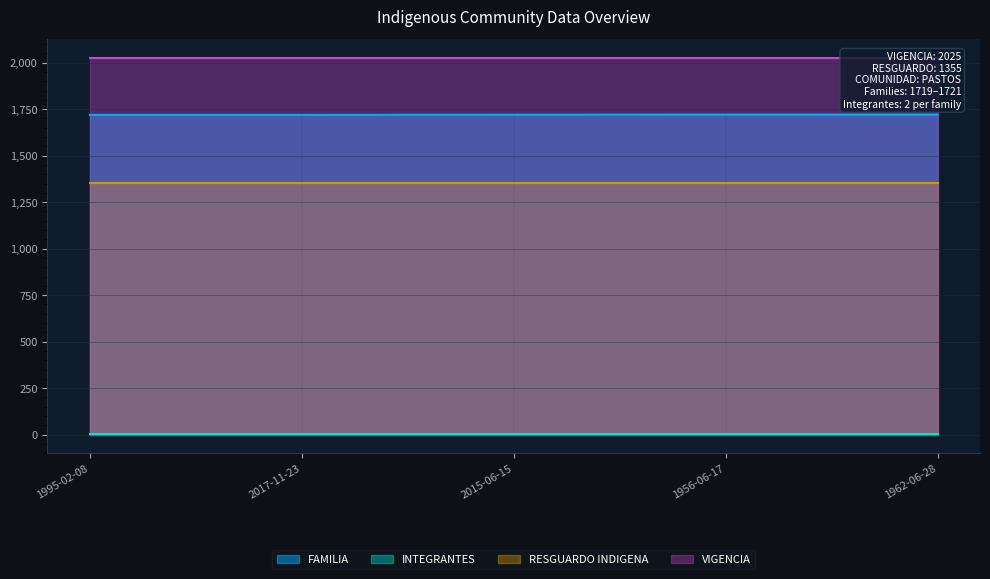

True or false: FAMILIA and RESGUARDO INDIGENA cross at least once.

False